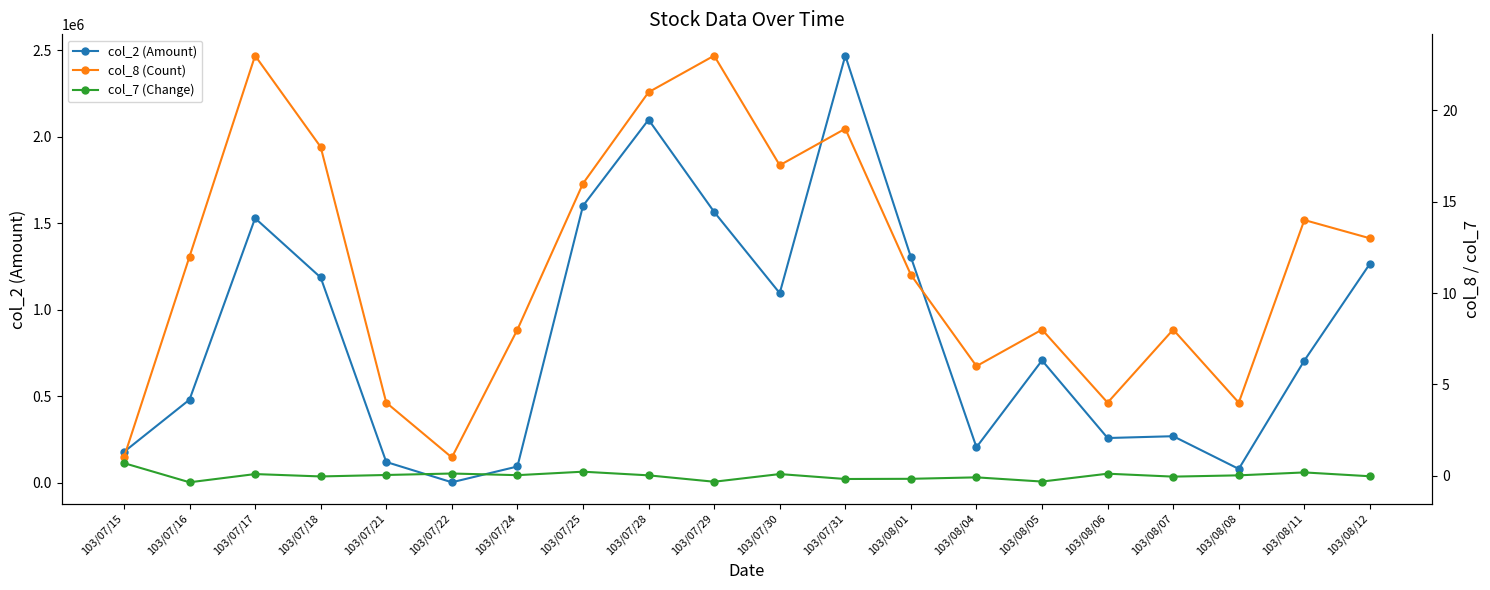

True or false: col_7 (Change) has more than 2 points higher than both neighbors.

True